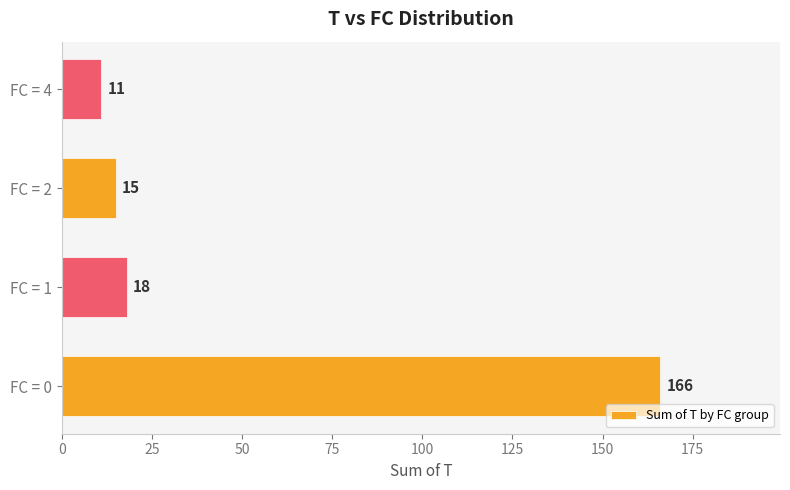

Is it true that the value at FC = 0 is 286?

False